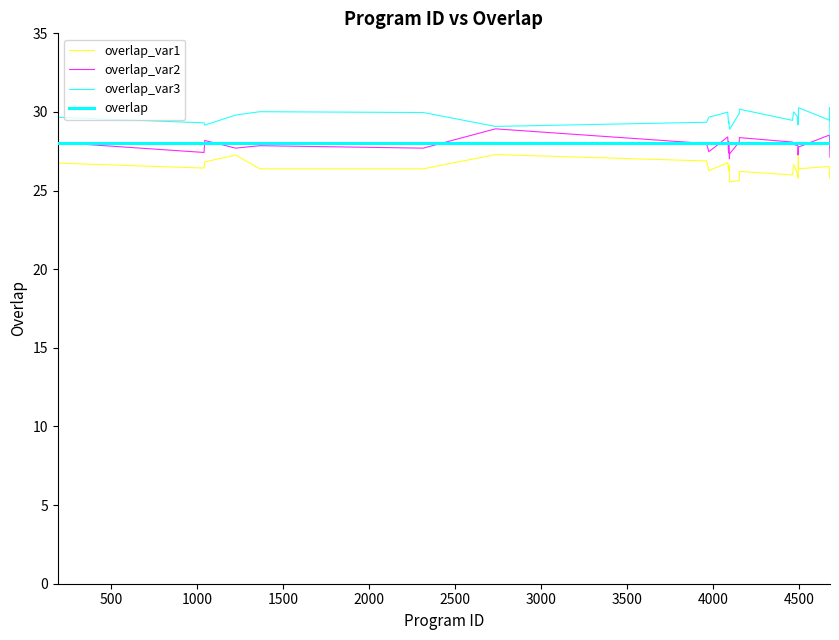

True or false: overlap_var2 and overlap_var1 cross at least once.

False